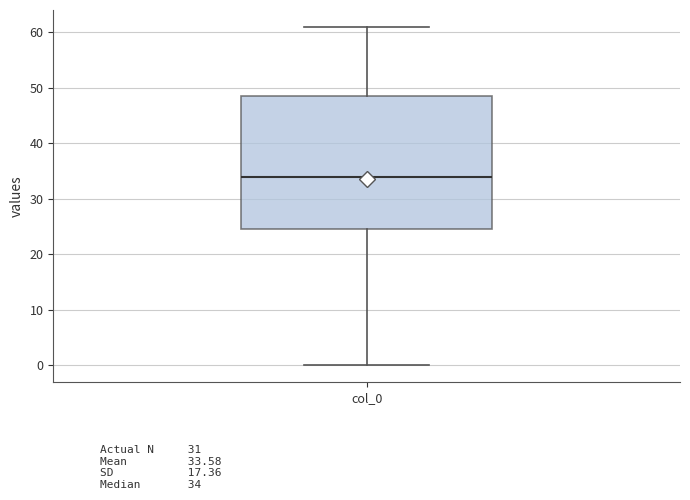

Read this box plot against the y-axis: the position of the median line, the range covered by the box, and the ends of both whiskers. The values are not printed on the chart, so give them approximately, as read against the axis.

median 34, box 25 to 49, whiskers 0 to 61